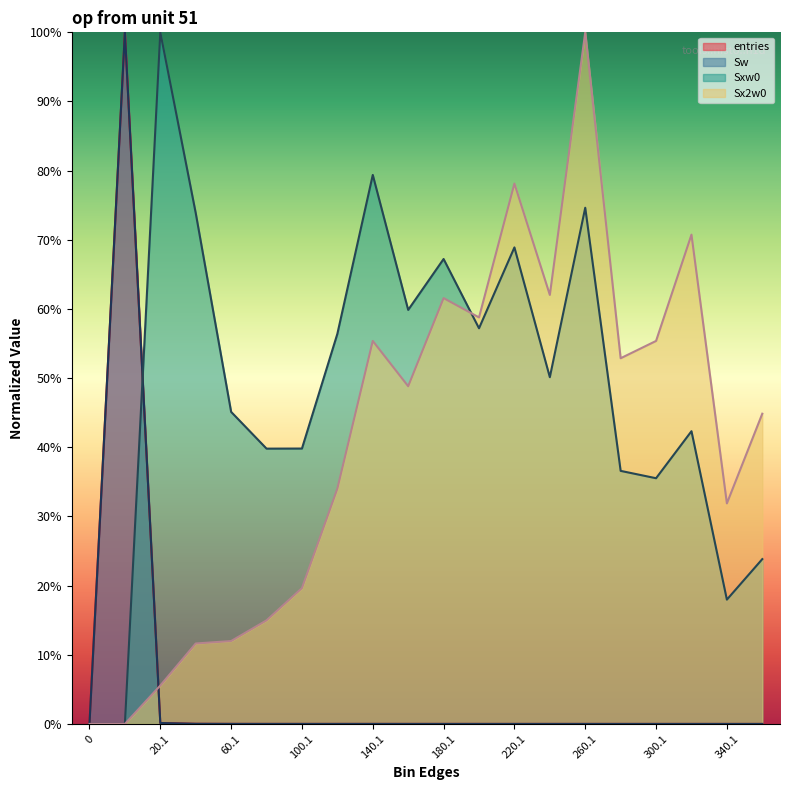

Reading right to left, transcribe all the data shown in this chart.

entries: 0.0	0.0	0.0	0.0	0.0	0.0	0.0	0.0	0.0	0.0	0.0	0.0	0.0	0.0	0.0	0.0	0.0	0.1	100.0	0.0
Sw: 0.0	0.0	0.0	0.0	0.0	0.0	0.0	0.0	0.0	0.0	0.0	0.0	0.0	0.0	0.0	0.0	0.0	0.1	100.0	0.0
Sxw0: 23.8	18.0	42.3	35.5	36.6	74.6	50.1	68.9	57.2	67.2	59.9	79.4	56.4	39.8	39.8	45.1	73.9	100.0	0.0	0.0
Sx2w0: 44.9	31.9	70.7	55.4	52.9	100.0	62.0	78.1	58.8	61.6	48.8	55.4	34.0	19.6	15.0	12.0	11.6	5.6	0.0	0.0